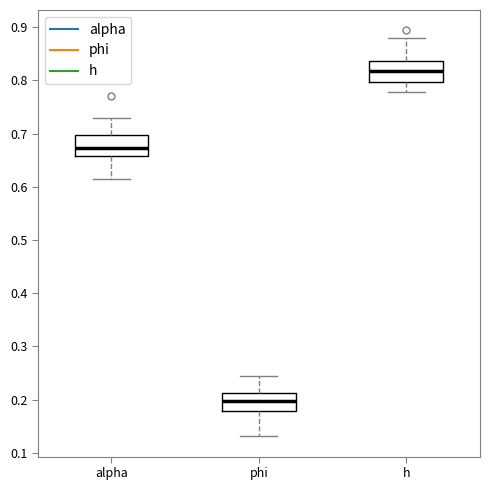

Reading left to right, transcribe this box plot: for each box, give where its median line is, the range the box spans, and where its two whiskers end, as read against the y-axis. The values are not printed on the chart, so give them approximately, as read against the axis.

alpha: median 0.67, box 0.66 to 0.70, whiskers 0.61 to 0.73
phi: median 0.20, box 0.18 to 0.21, whiskers 0.13 to 0.24
h: median 0.82, box 0.80 to 0.84, whiskers 0.78 to 0.88